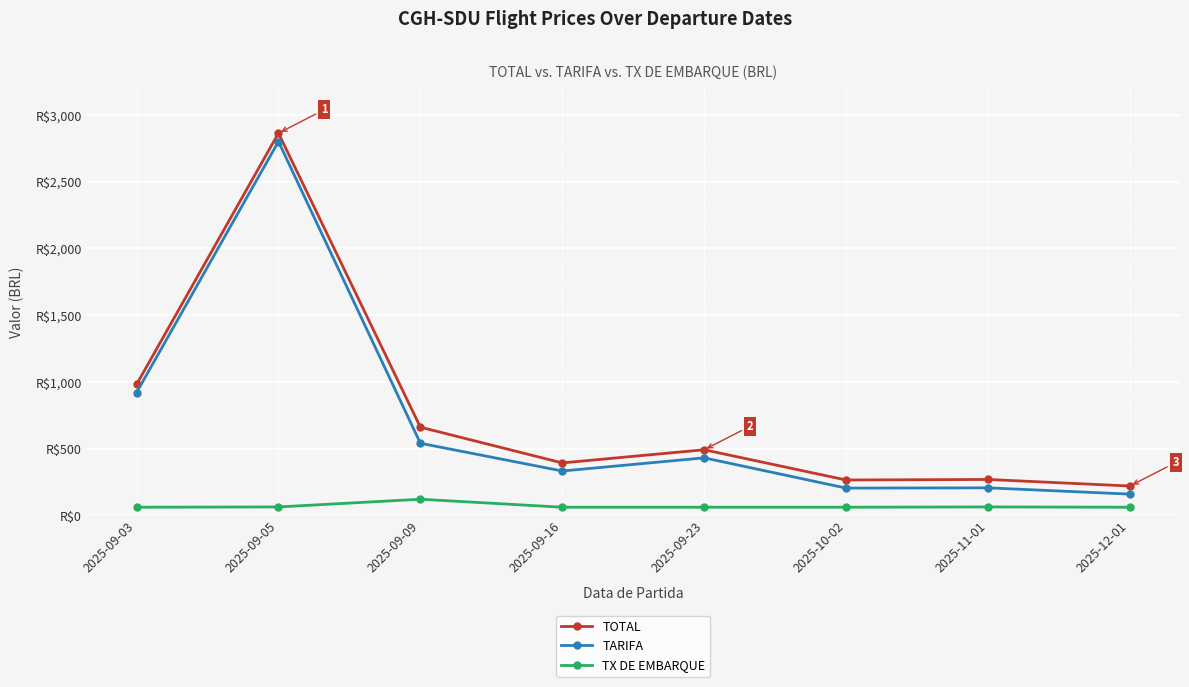

List the labels in order of TOTAL value, largest first.

2025-09-05, 2025-09-03, 2025-09-09, 2025-09-23, 2025-09-16, 2025-11-01, 2025-10-02, 2025-12-01